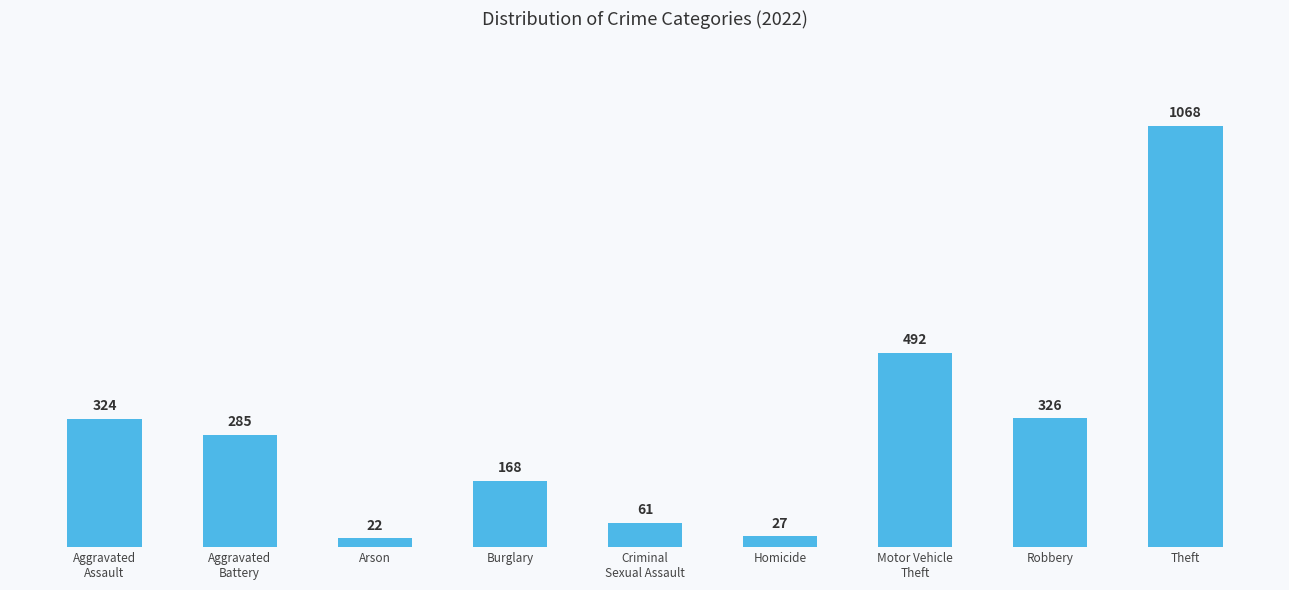

Which has a higher value, Burglary or Arson?

Burglary